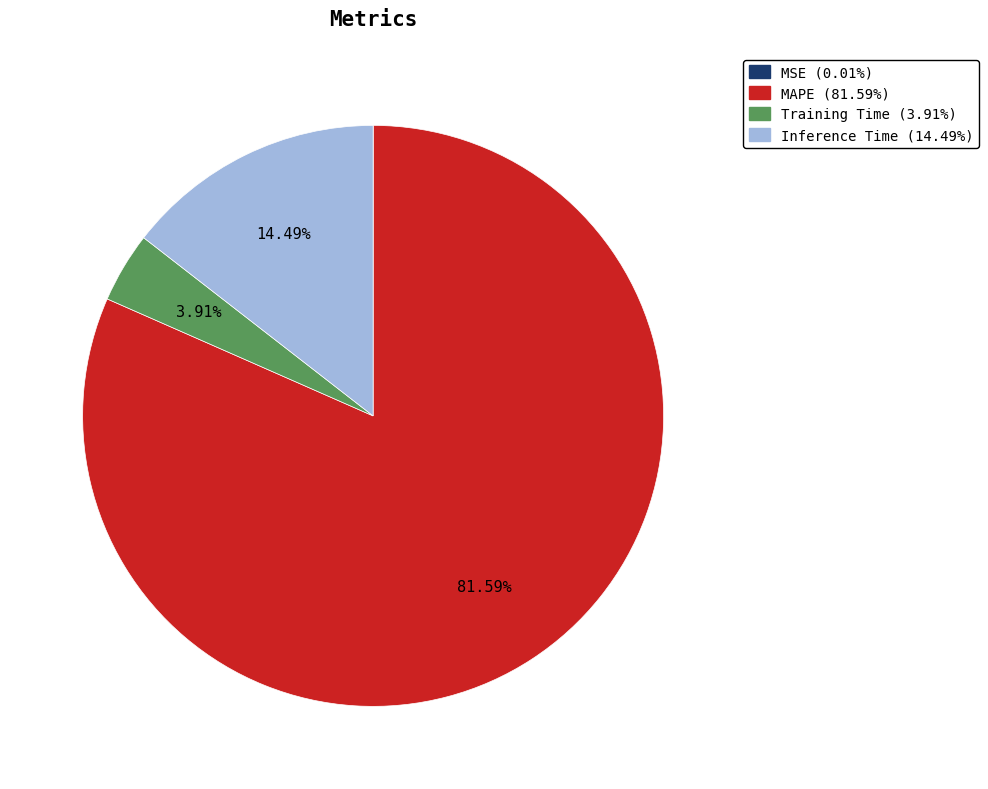

Between MAPE (81.59%) and Inference Time (14.49%), which is larger?

MAPE (81.59%)